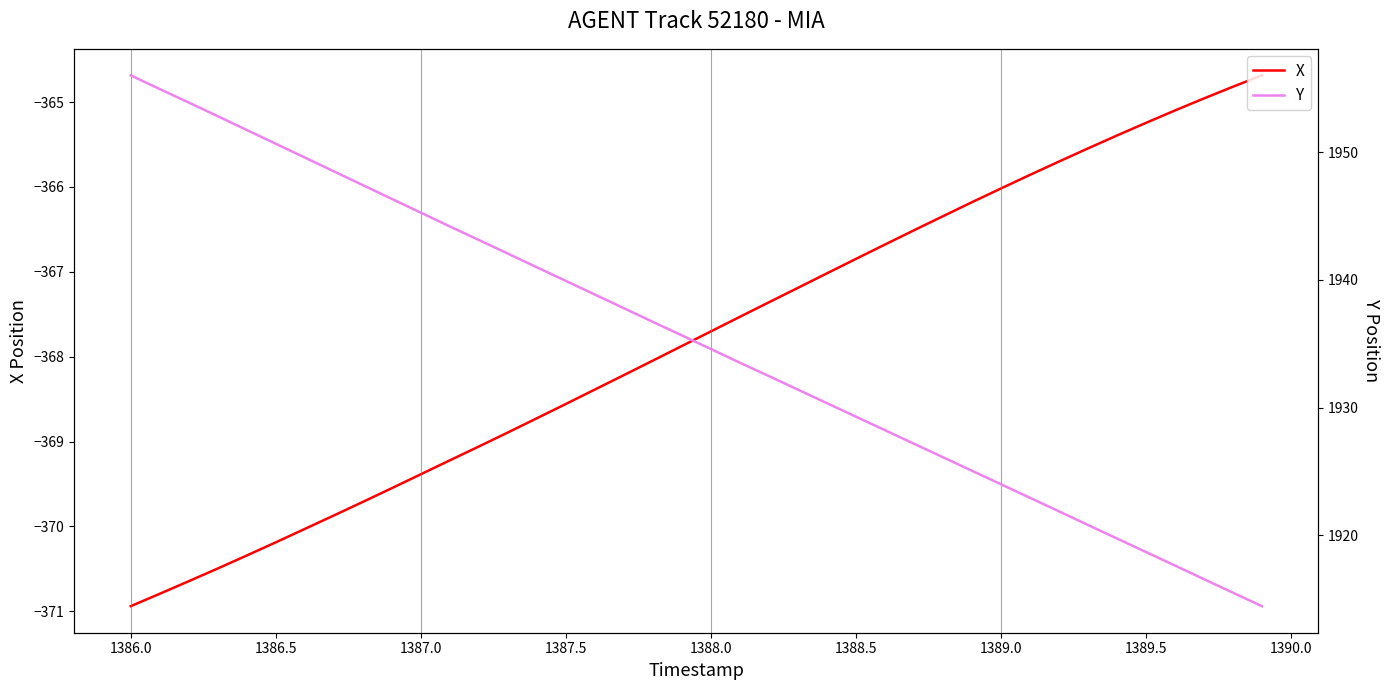

Reading left to right, transcribe all the data shown in this chart.

X: -370.9	-370.8	-370.6	-370.5	-370.3	-370.2	-370.0	-369.9	-369.7	-369.6	-369.4	-369.2	-369.1	-368.9	-368.7	-368.6	-368.4	-368.2	-368.0	-367.9	-367.7	-367.5	-367.4	-367.2	-367.0	-366.8	-366.7	-366.5	-366.3	-366.2	-366.0	-365.9	-365.7	-365.5	-365.4	-365.2	-365.1	-365.0	-364.8	-364.7
Y: 1956.0	1955.0	1953.9	1952.8	1951.8	1950.7	1949.6	1948.5	1947.4	1946.4	1945.3	1944.2	1943.1	1942.1	1941.0	1939.9	1938.9	1937.8	1936.7	1935.7	1934.6	1933.5	1932.5	1931.4	1930.3	1929.3	1928.2	1927.2	1926.1	1925.0	1924.0	1922.9	1921.9	1920.8	1919.7	1918.7	1917.6	1916.5	1915.5	1914.4